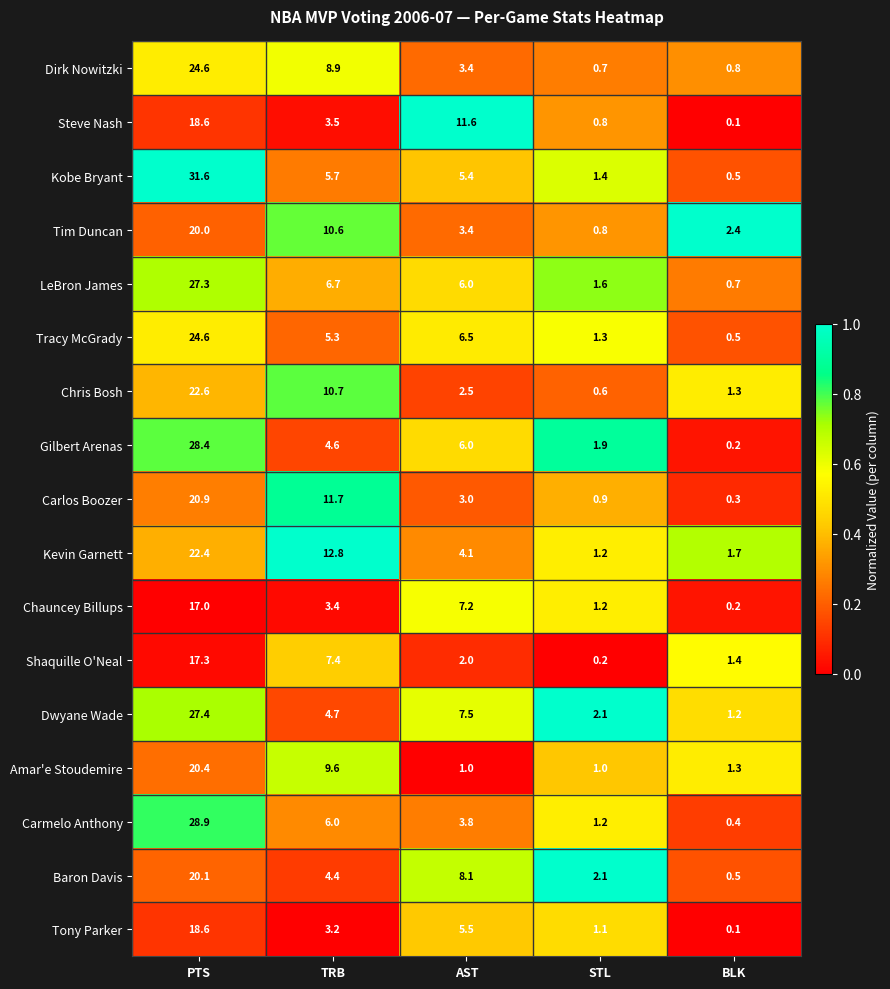

True or false: Shaquille O'Neal has a value of 0.2 at STL.

True